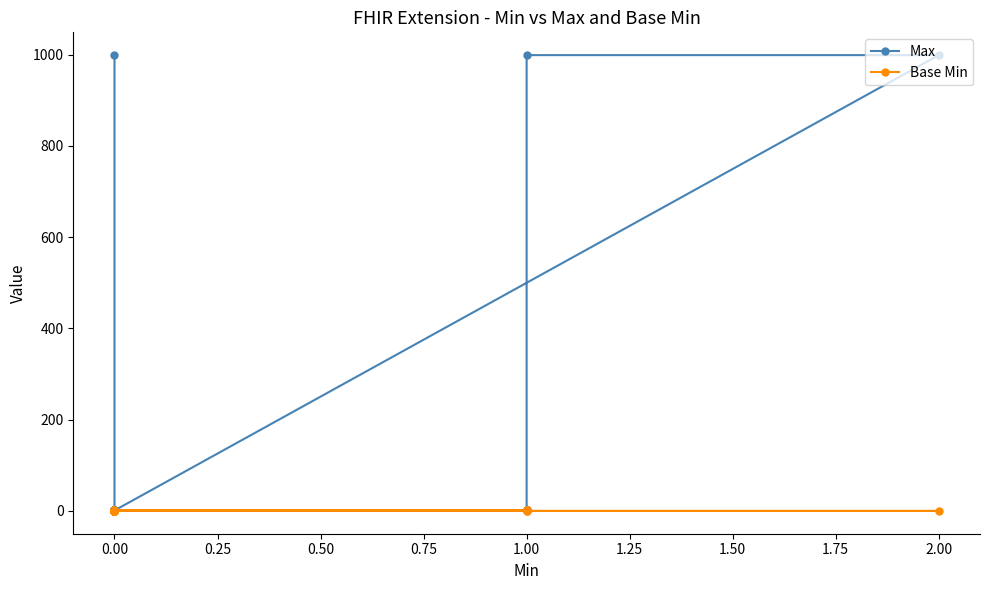

The value of Max at 1.00 is 357. True or false?

False